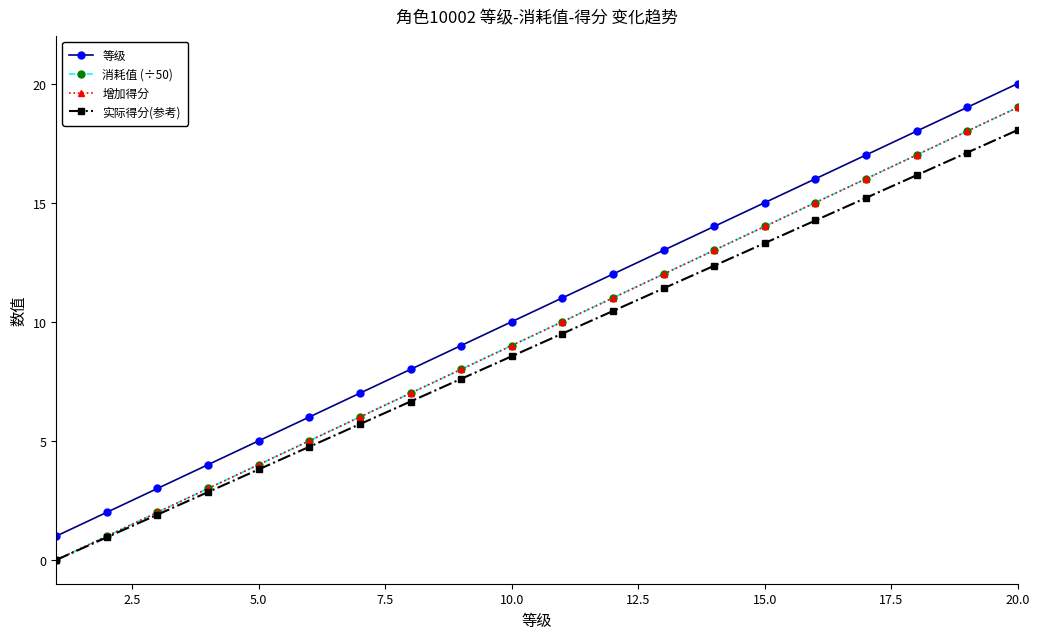

Reading right to left, transcribe all the data shown in this chart.

等级: 20.0	19.0	18.0	17.0	16.0	15.0	14.0	13.0	12.0	11.0	10.0	9.0	8.0	7.0	6.0	5.0	4.0	3.0	2.0	1.0
消耗值 (÷50): 19.0	18.0	17.0	16.0	15.0	14.0	13.0	12.0	11.0	10.0	9.0	8.0	7.0	6.0	5.0	4.0	3.0	2.0	1.0	0.0
增加得分: 19.0	18.0	17.0	16.0	15.0	14.0	13.0	12.0	11.0	10.0	9.0	8.0	7.0	6.0	5.0	4.0	3.0	2.0	1.0	0.0
实际得分(参考): 18.1	17.1	16.1	15.2	14.2	13.3	12.3	11.4	10.4	9.5	8.5	7.6	6.6	5.7	4.8	3.8	2.8	1.9	0.9	0.0